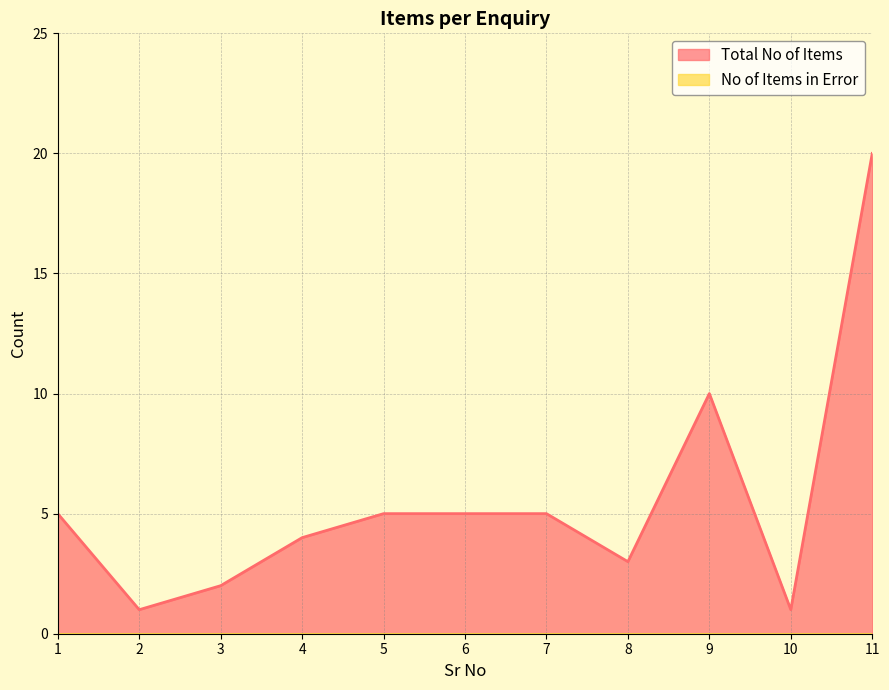

What is the value of the 11th point from the left?

20